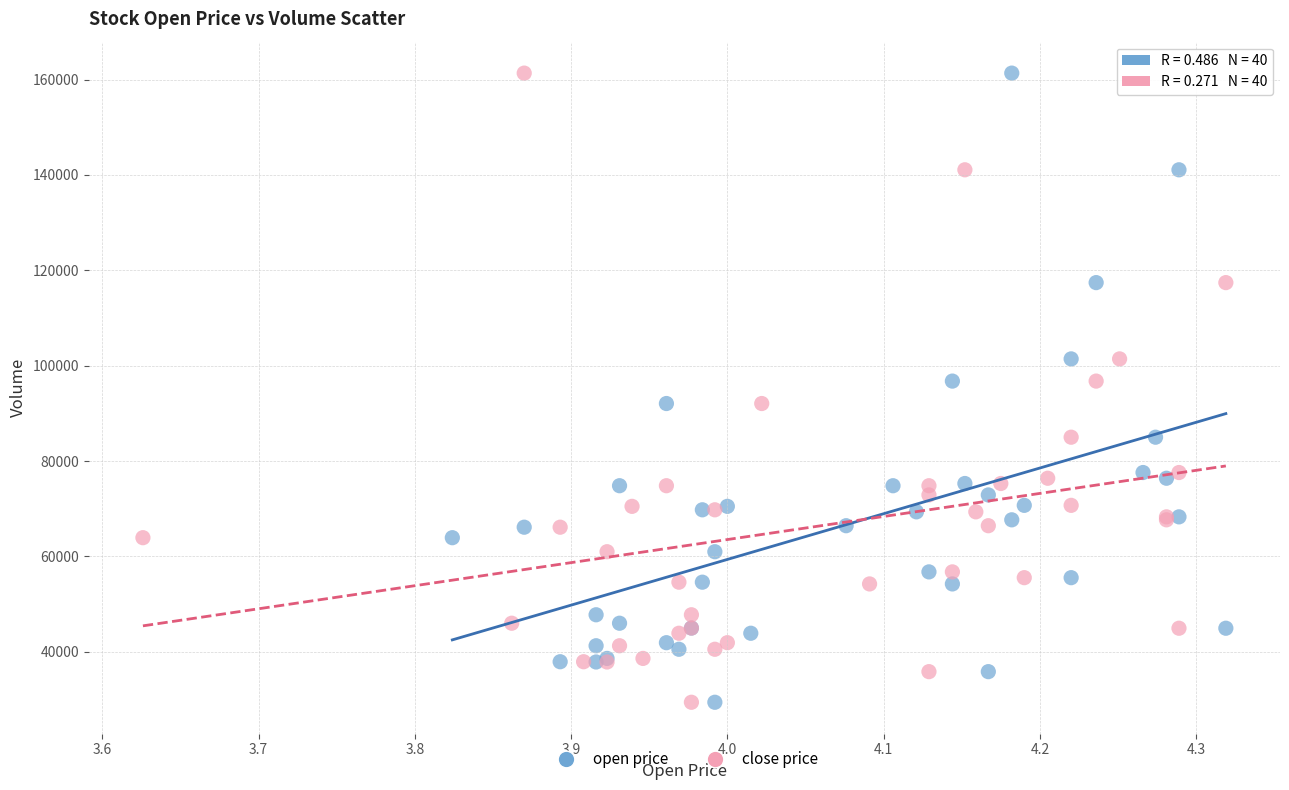

What are all the series names shown in the legend?

open price, close price